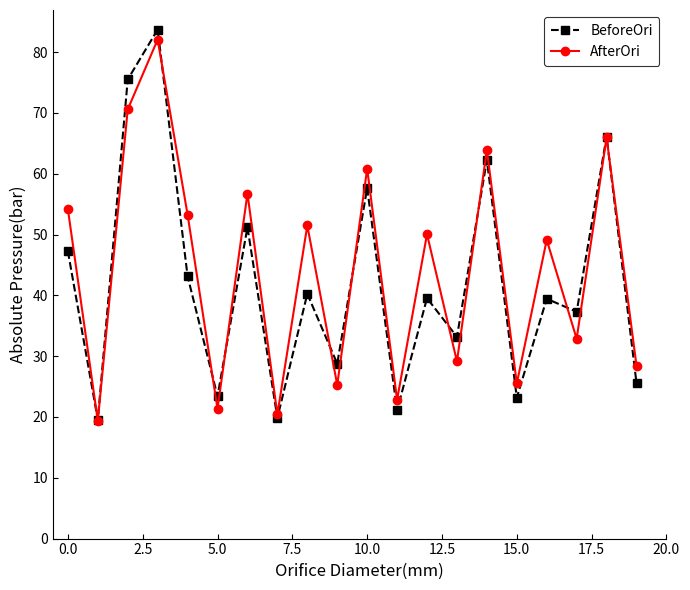

What is the highest value of the BeforeOri series?

83.7